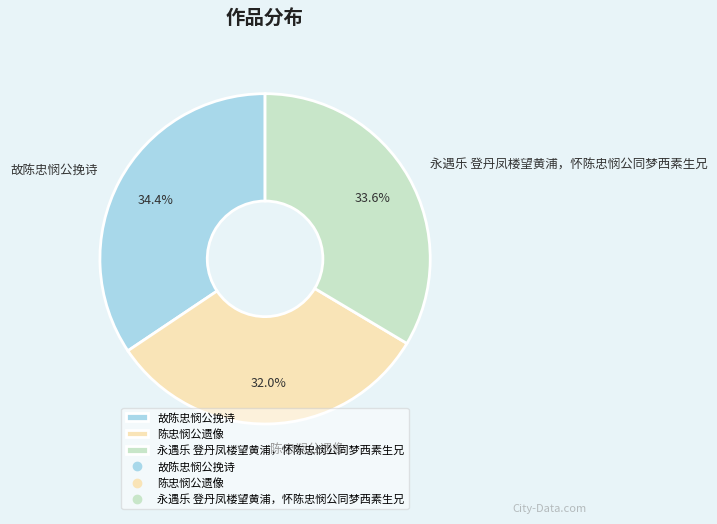

Rank the categories by value from lowest to highest.

陈忠悯公遗像, 永遇乐 登丹凤楼望黄浦，怀陈忠悯公同梦西素生兄, 故陈忠悯公挽诗